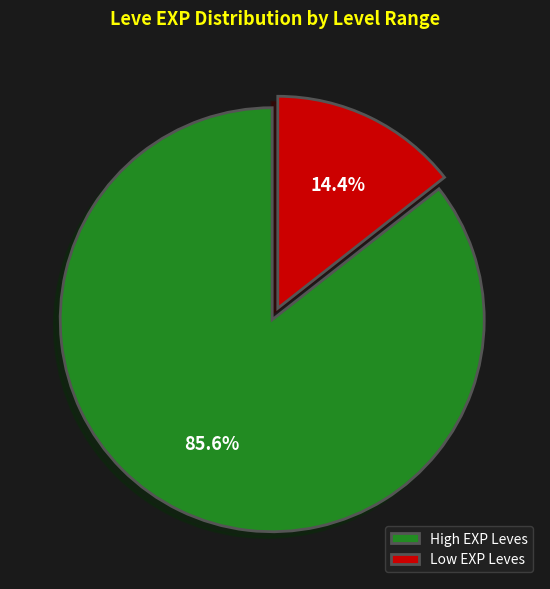

Rank the categories by value from highest to lowest.

High EXP Leves, Low EXP Leves